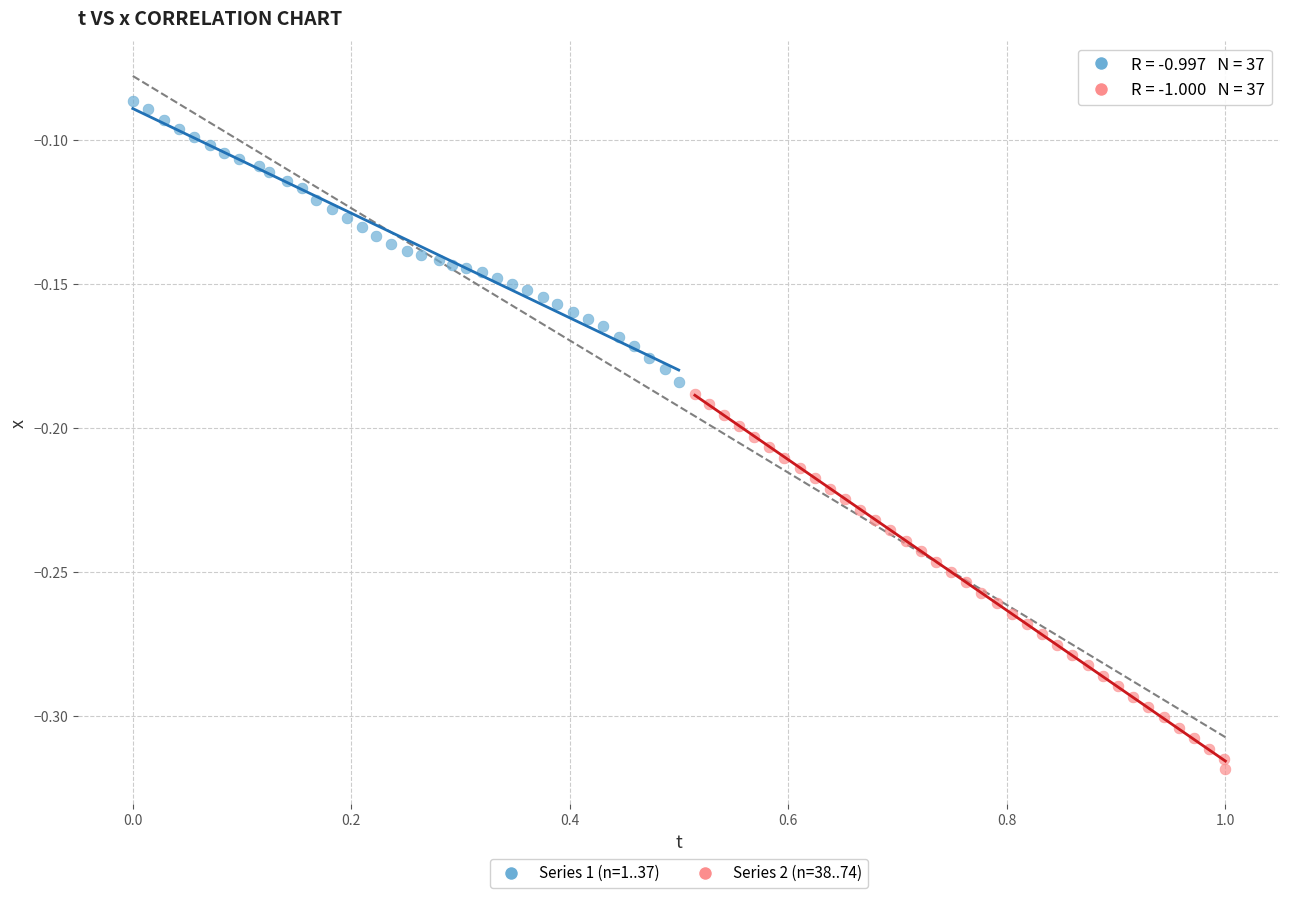

What are all the series names shown in the legend?

Series 1 (n=1..37), Series 2 (n=38..74)